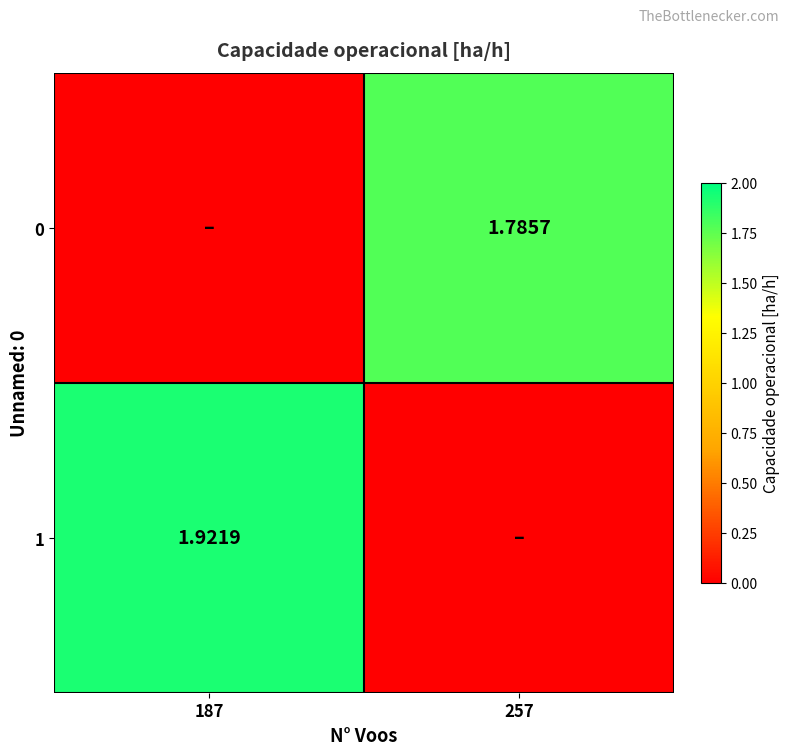

List the labels in order of 1 value, largest first.

187, 257